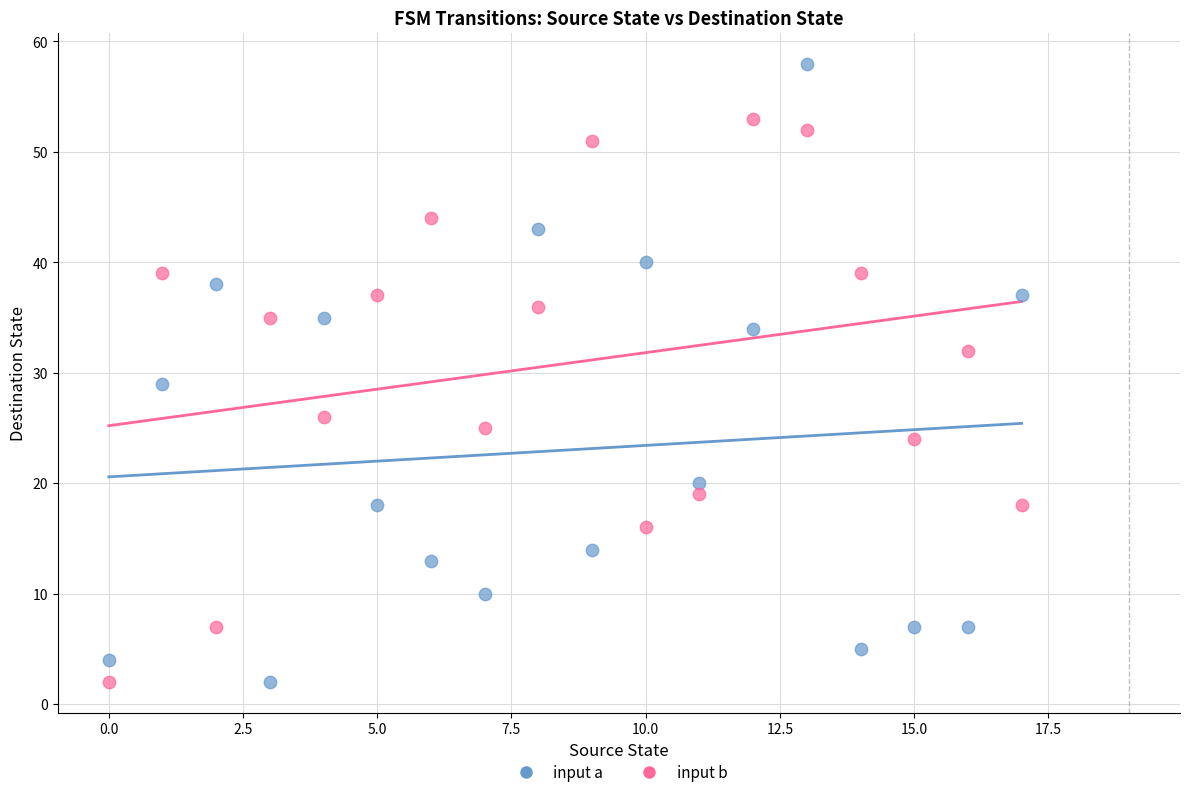

Across all series, what Y value is closest to 30?

29